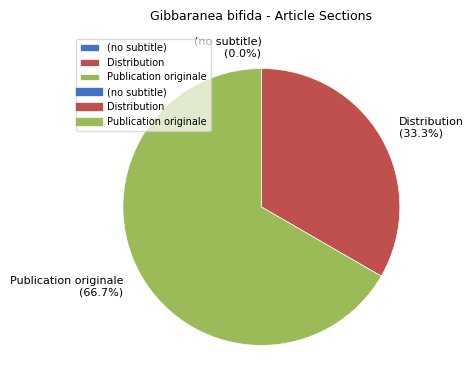

What percentage is the Distribution slice, to the nearest percent?

33%